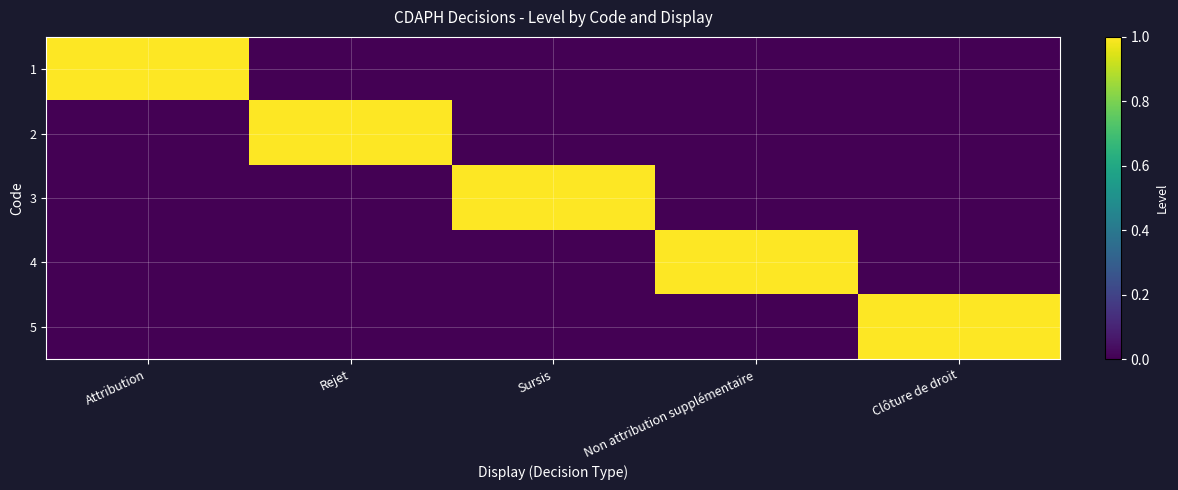

What is the spread (max minus min) of values at Attribution?

1